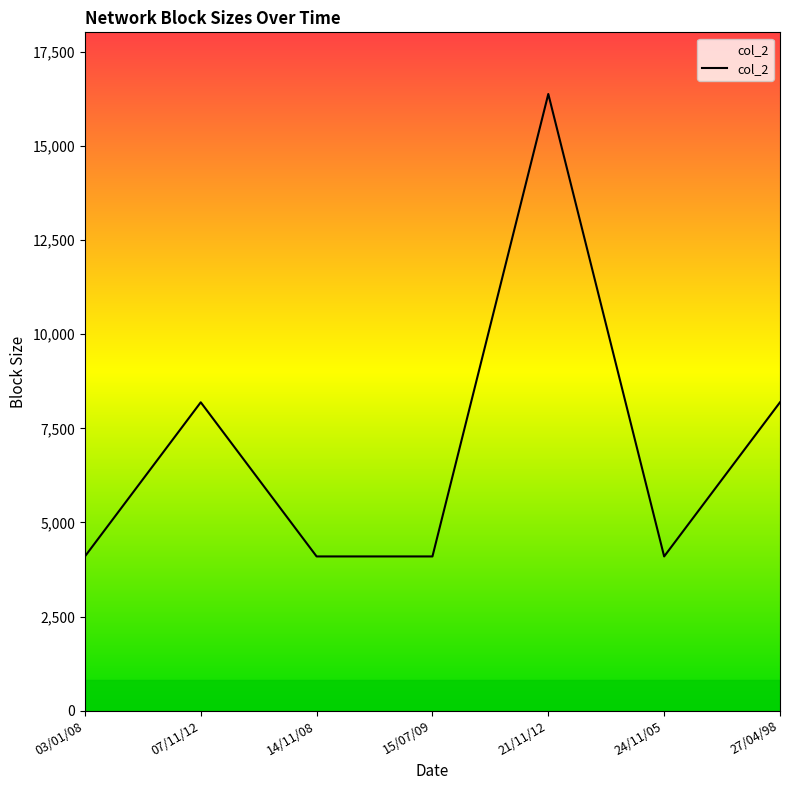

Is it true that the value at 14/11/08 is 6445?

False